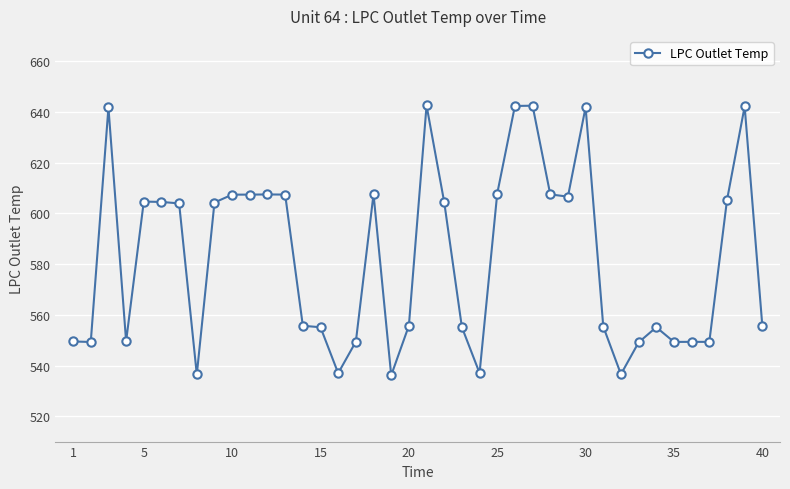

What is the sum of all values?

23305.0